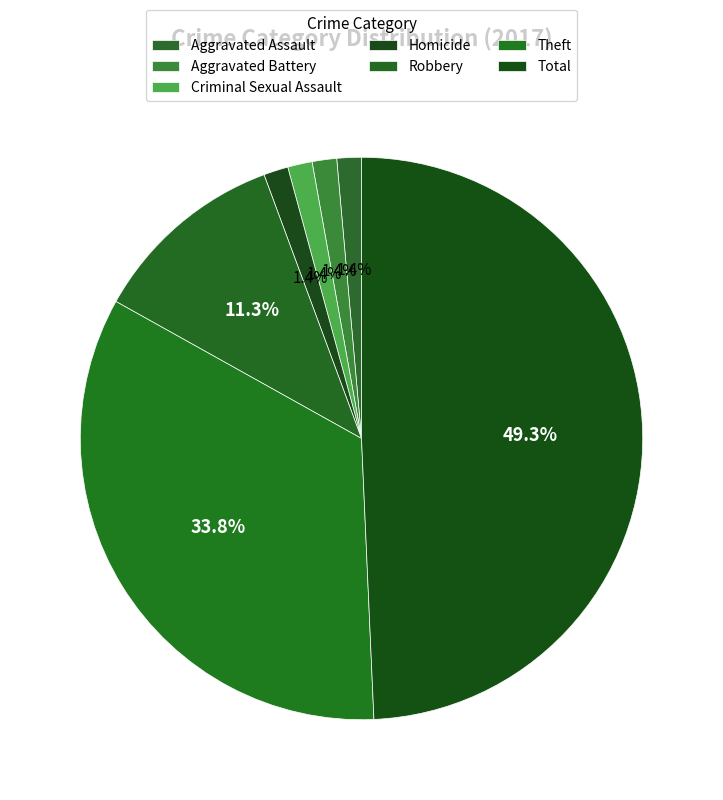

To the nearest percent, what percentage of the pie is Criminal Sexual Assault?

1%